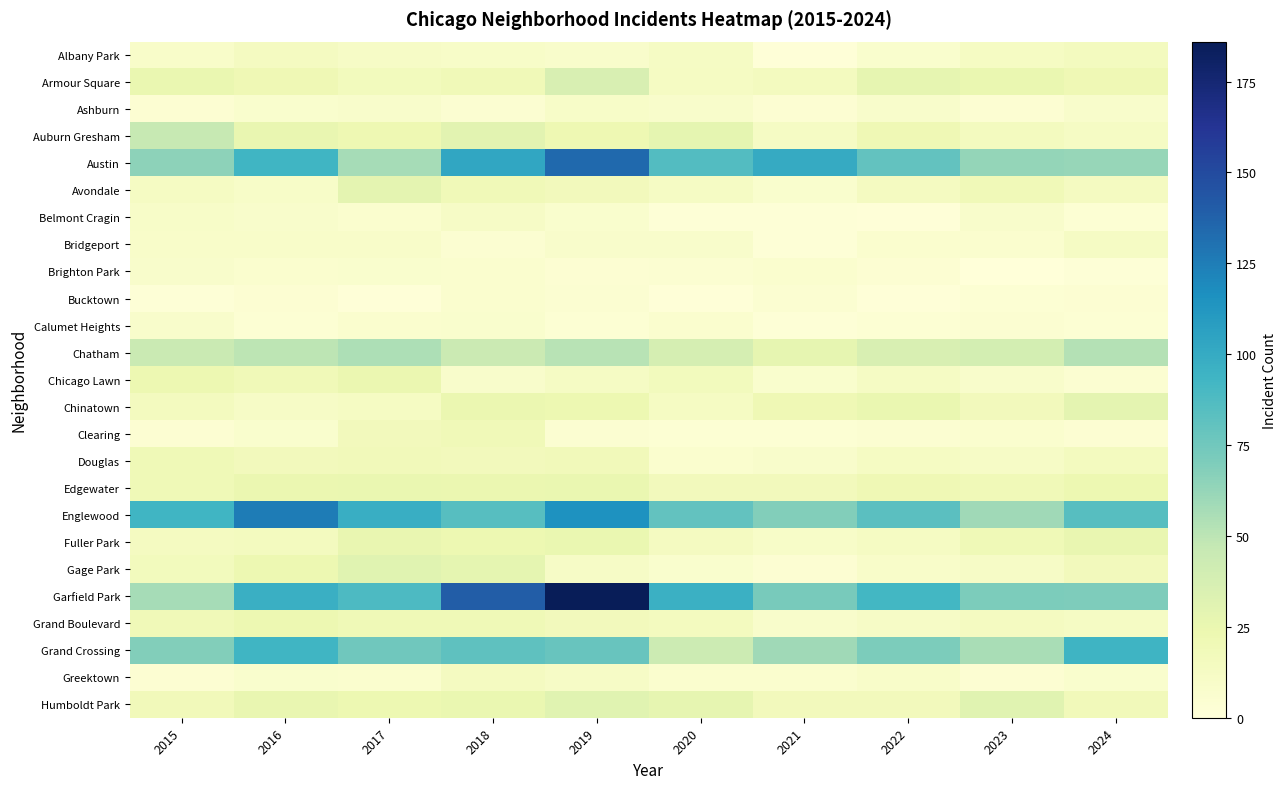

At how many categories does at least one series exceed 138?

2